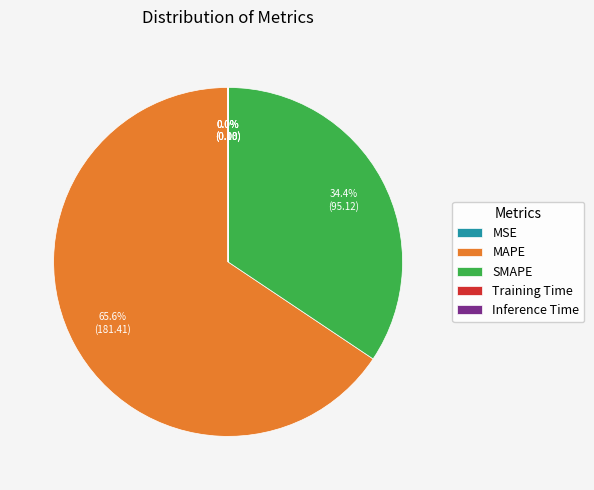

Between SMAPE and MAPE, which is larger?

MAPE